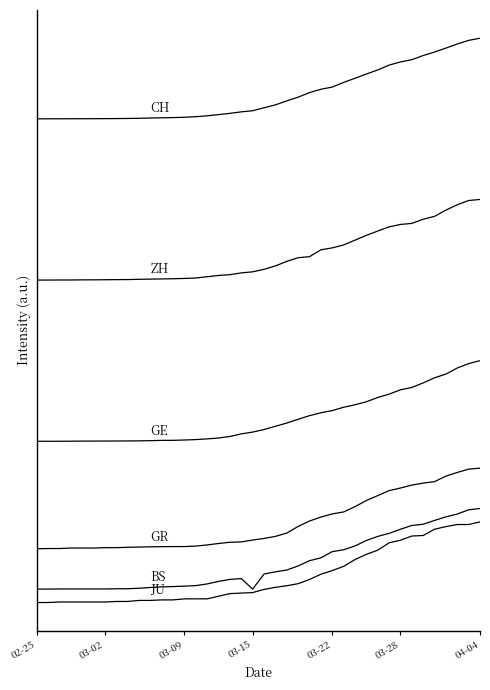

Does the chart have visible grid lines?

No